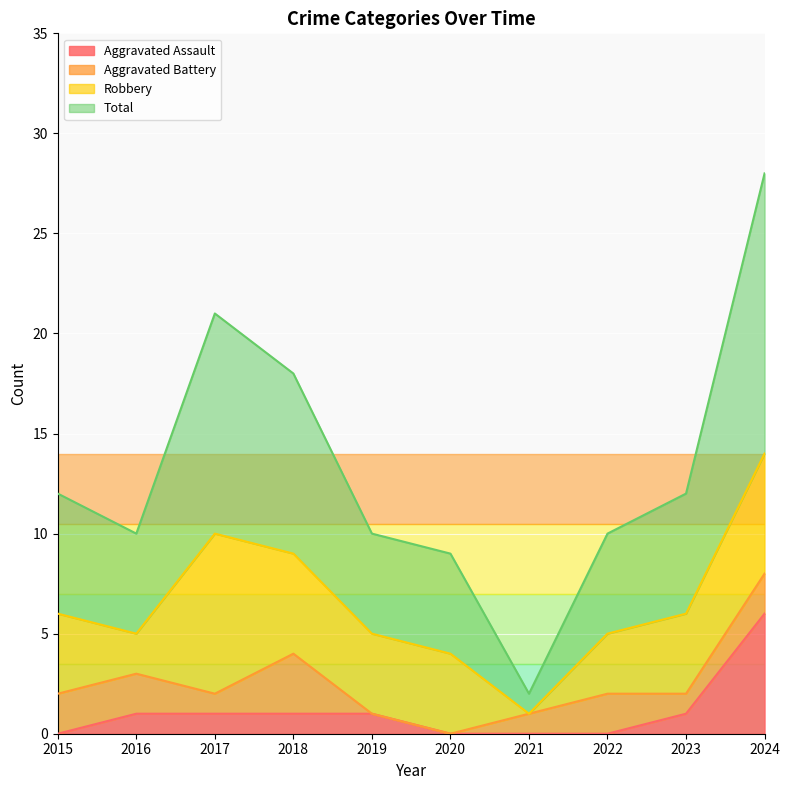

What is the difference between the Total values at 2021 and 2023?

10